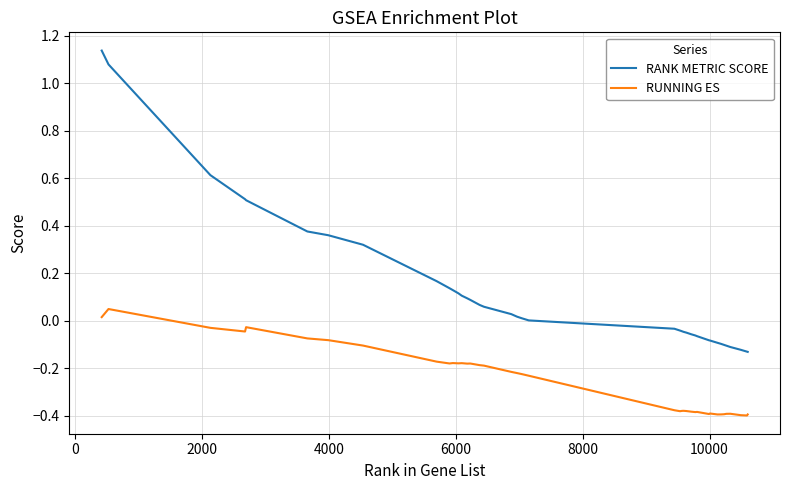

True or false: RUNNING ES and RANK METRIC SCORE cross at least once.

False